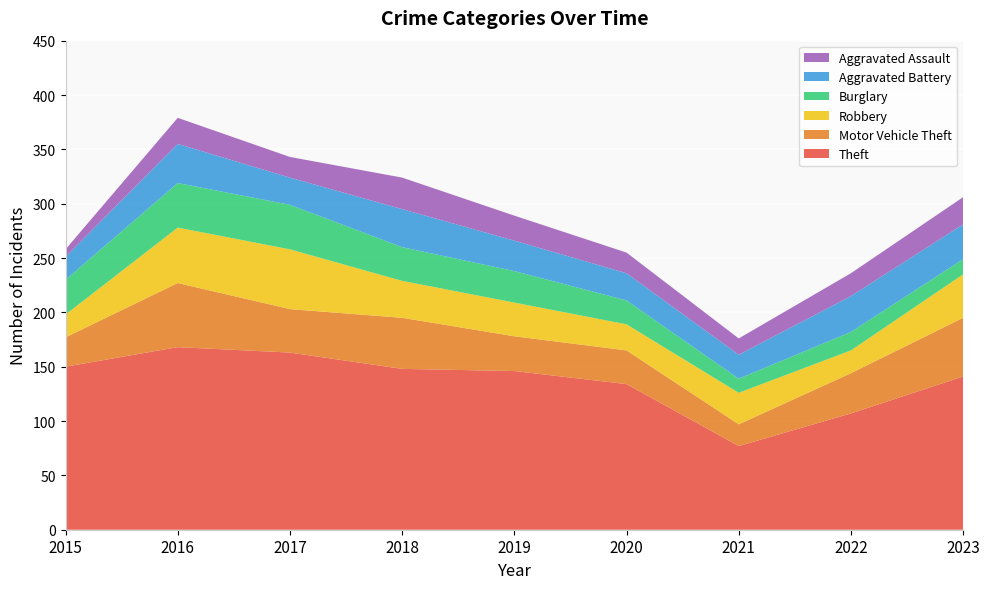

Reading left to right, what are all the values shown in this chart?

Theft: 2015=150	2016=168	2017=163	2018=148	2019=146	2020=134	2021=77	2022=107	2023=141
Motor Vehicle Theft: 2015=27	2016=59	2017=40	2018=47	2019=32	2020=31	2021=20	2022=37	2023=54
Robbery: 2015=21	2016=51	2017=55	2018=34	2019=31	2020=24	2021=29	2022=21	2023=40
Burglary: 2015=32	2016=41	2017=41	2018=31	2019=29	2020=22	2021=13	2022=17	2023=14
Aggravated Battery: 2015=21	2016=36	2017=25	2018=35	2019=28	2020=25	2021=22	2022=33	2023=32
Aggravated Assault: 2015=7	2016=24	2017=19	2018=29	2019=23	2020=19	2021=15	2022=21	2023=25